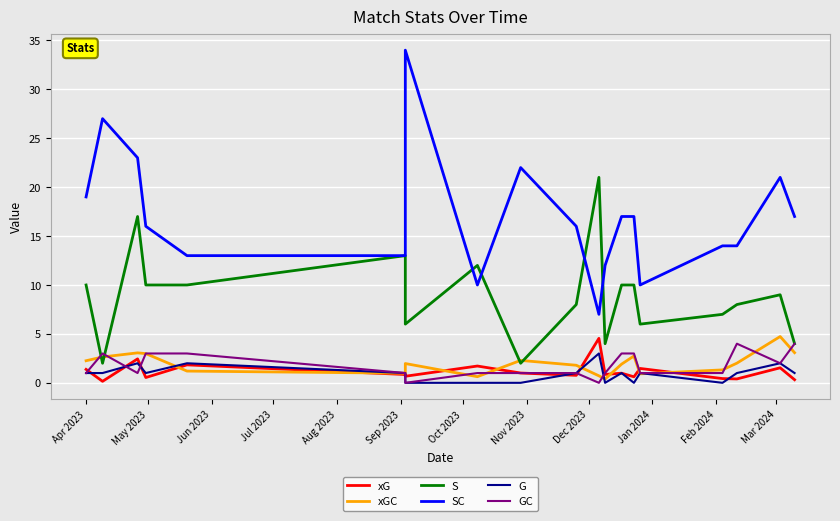

What is the difference between the maximum and second lowest values in the S series?

19.0